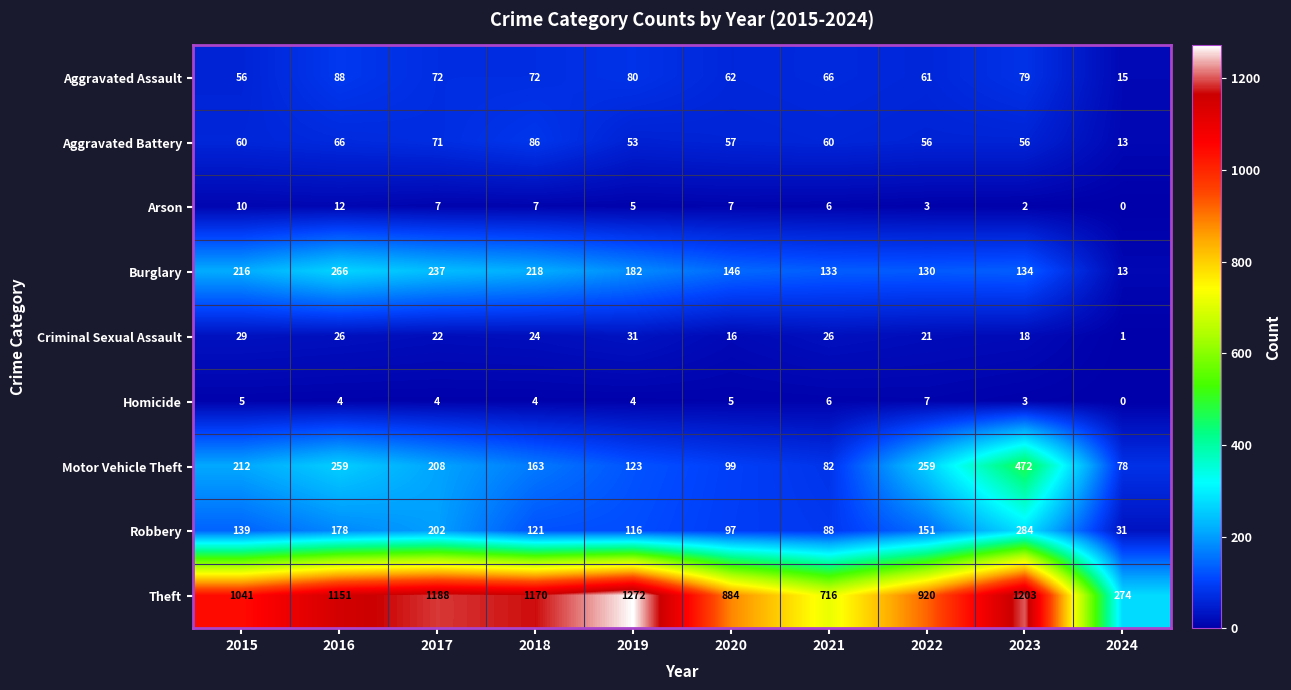

Which category has the lowest value in the Aggravated Battery series?

2024